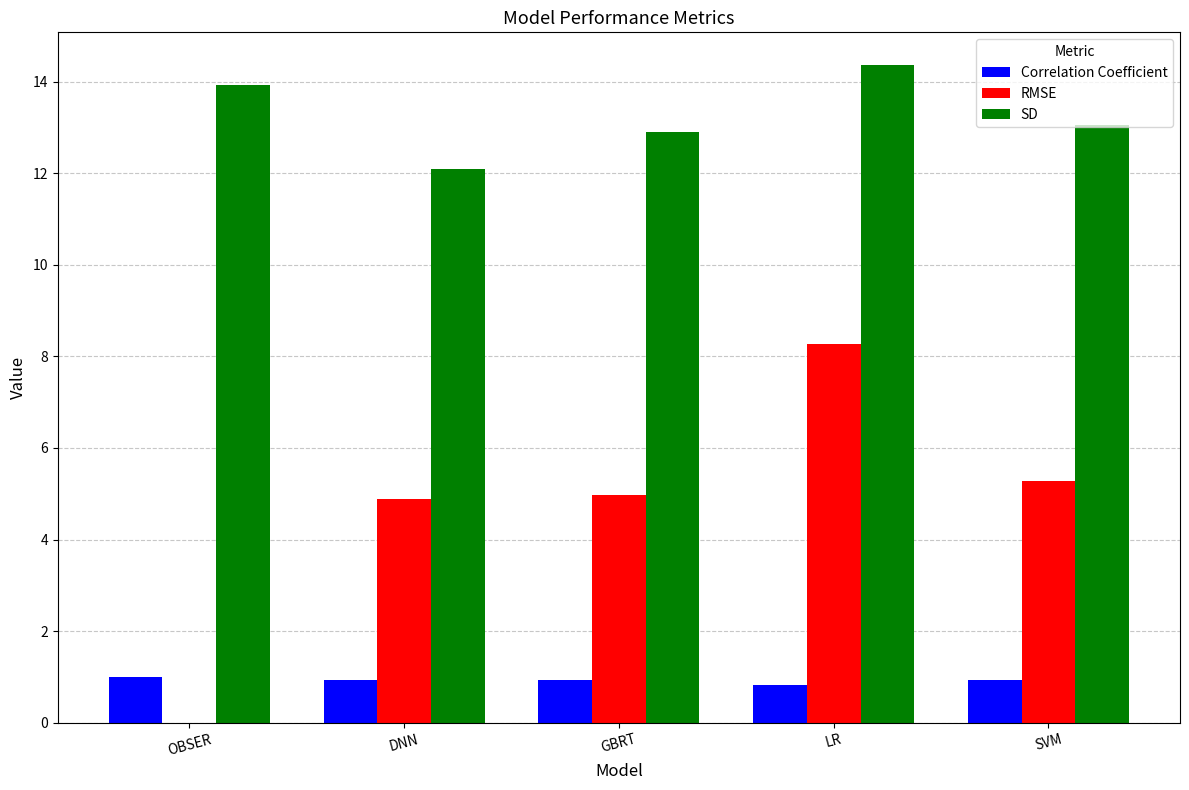

Count the number of data series in this chart.

3